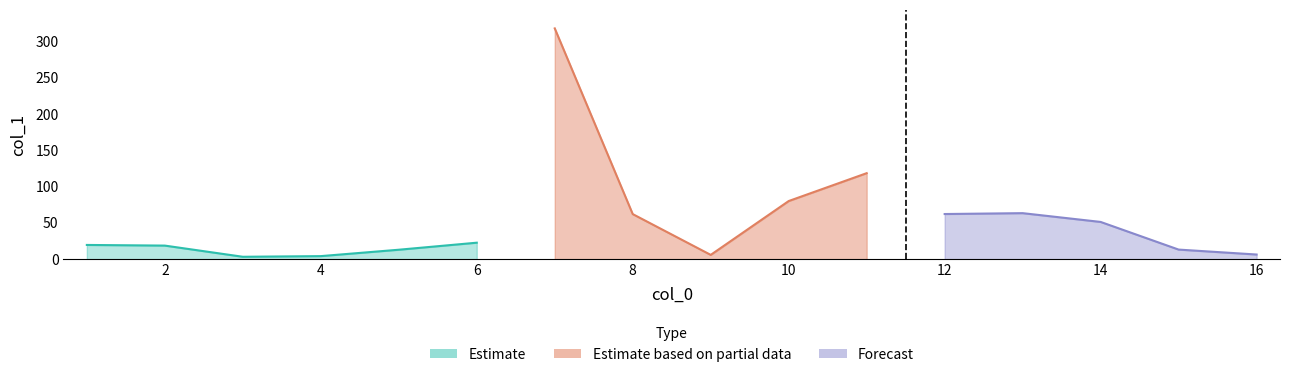

Where is the first local minimum?

3